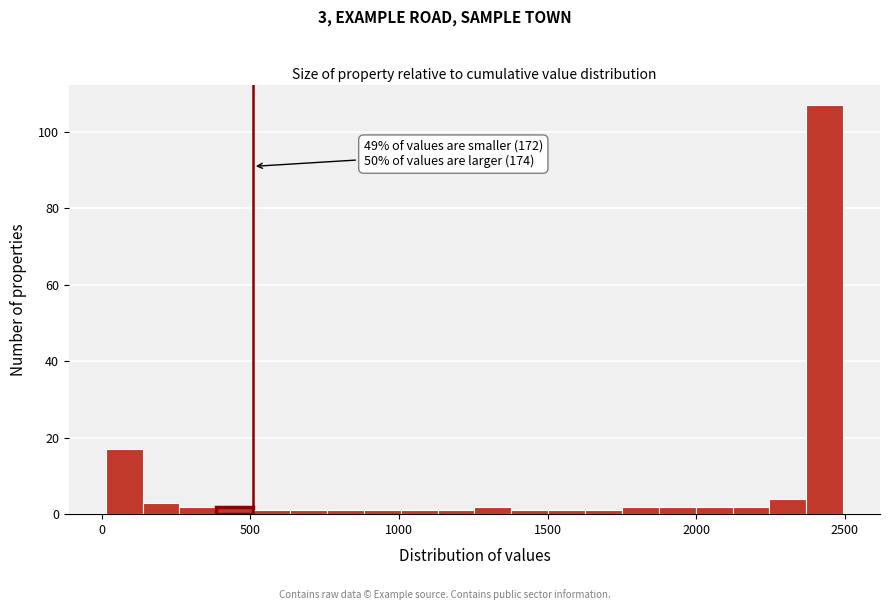

Read against the x-axis, roughly where is the centre of the tallest bar?

2450